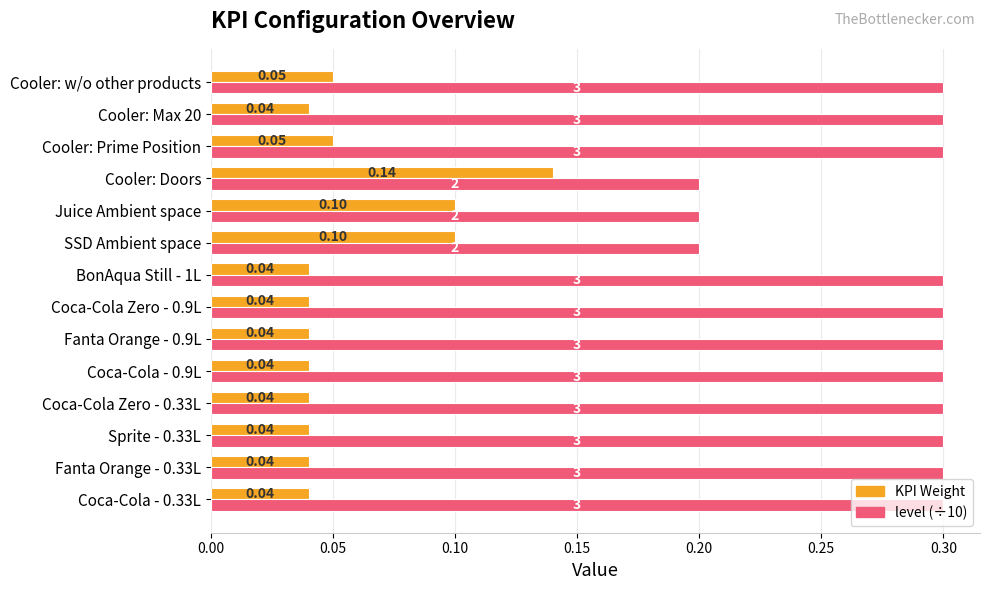

Is the value of KPI Weight at Cooler: Prime Position greater than the value of level (÷10) at SSD Ambient space?

No